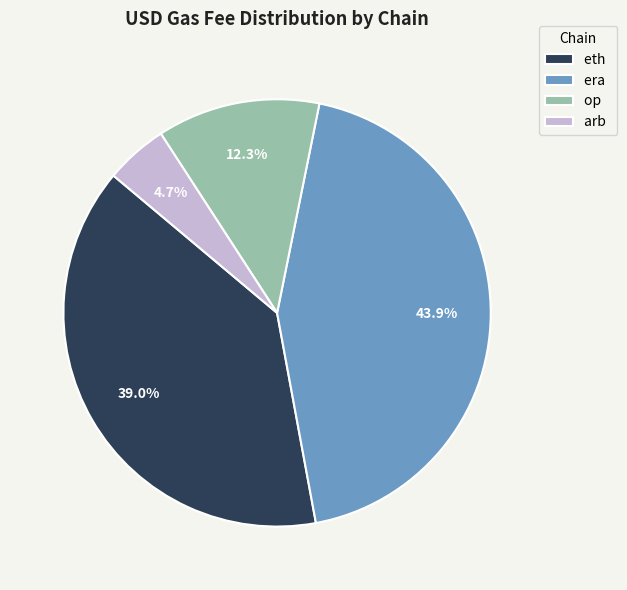

What is the largest slice in the pie chart?

era